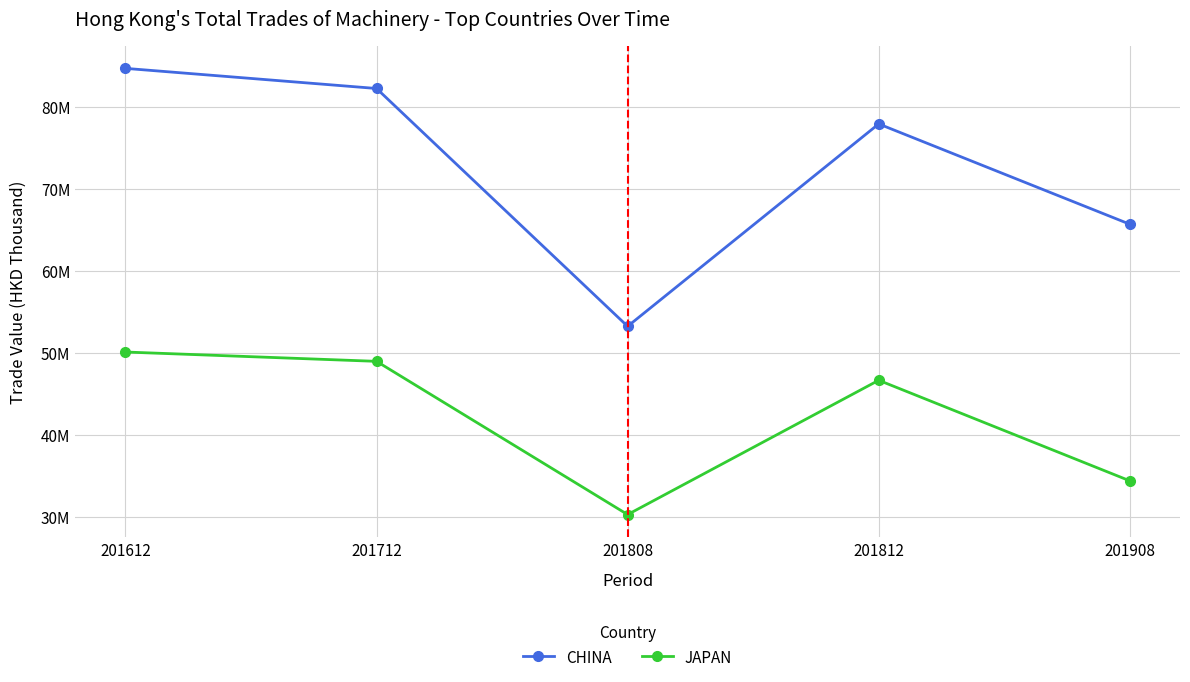

Which category has the highest value in the CHINA series?

201612